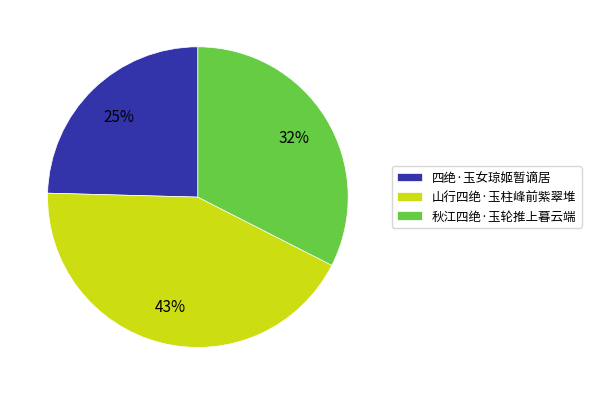

Between 秋江四绝·玉轮推上暮云端 and 山行四绝·玉柱峰前紫翠堆, which is larger?

山行四绝·玉柱峰前紫翠堆